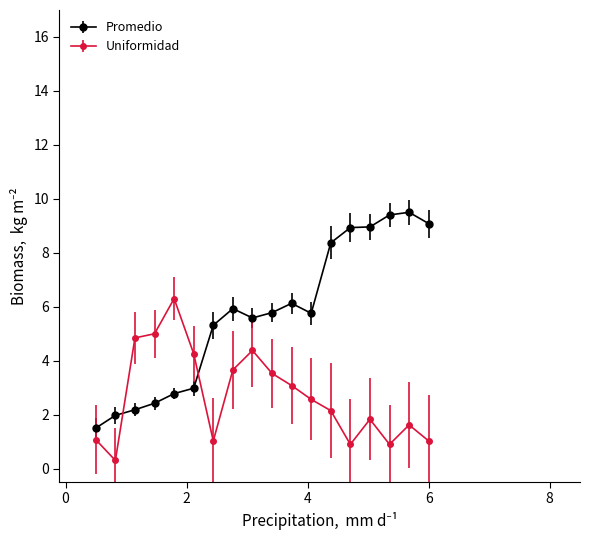

Which series has the largest total across all categories?

Promedio